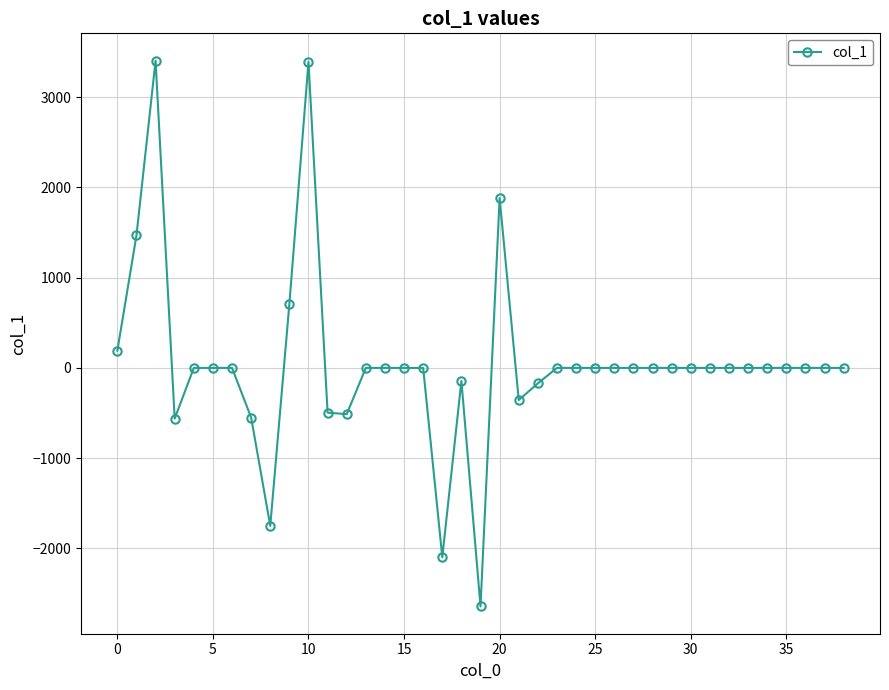

What is the greatest value displayed?

3406.2